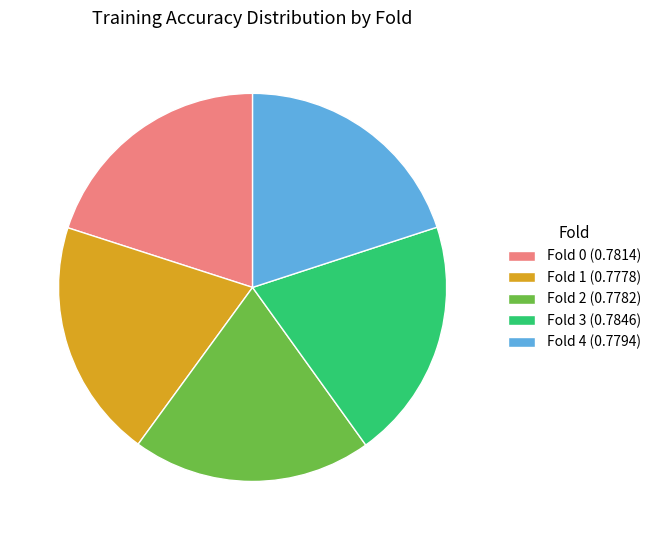

How many slices are in this pie chart?

5